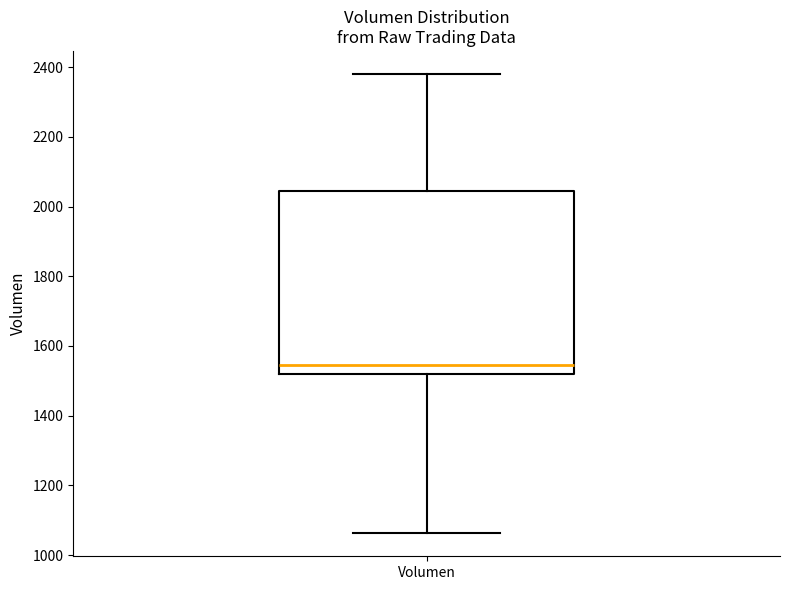

Transcribe this box plot: give where the median line is, the range the box spans, and where the two whiskers end, as read against the y-axis. The values are not printed on the chart, so give them approximately, as read against the axis.

median 1540, box 1520 to 2040, whiskers 1060 to 2380